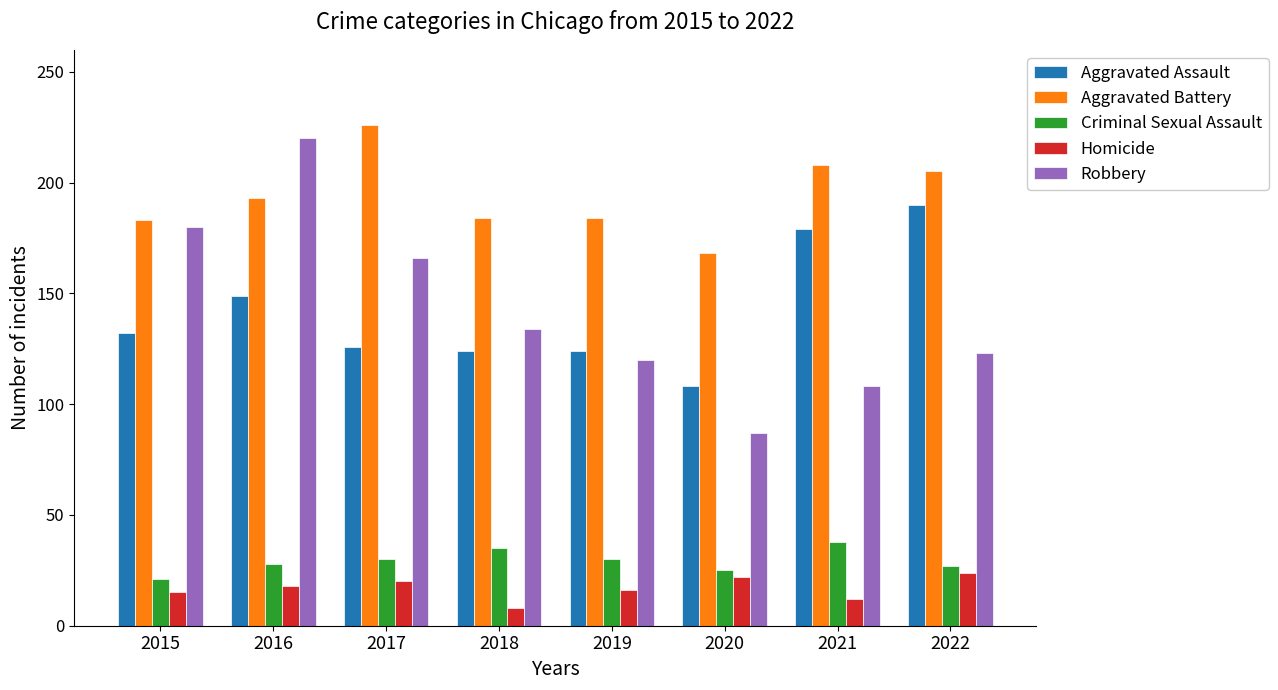

What is the average value of the Aggravated Battery series?

194